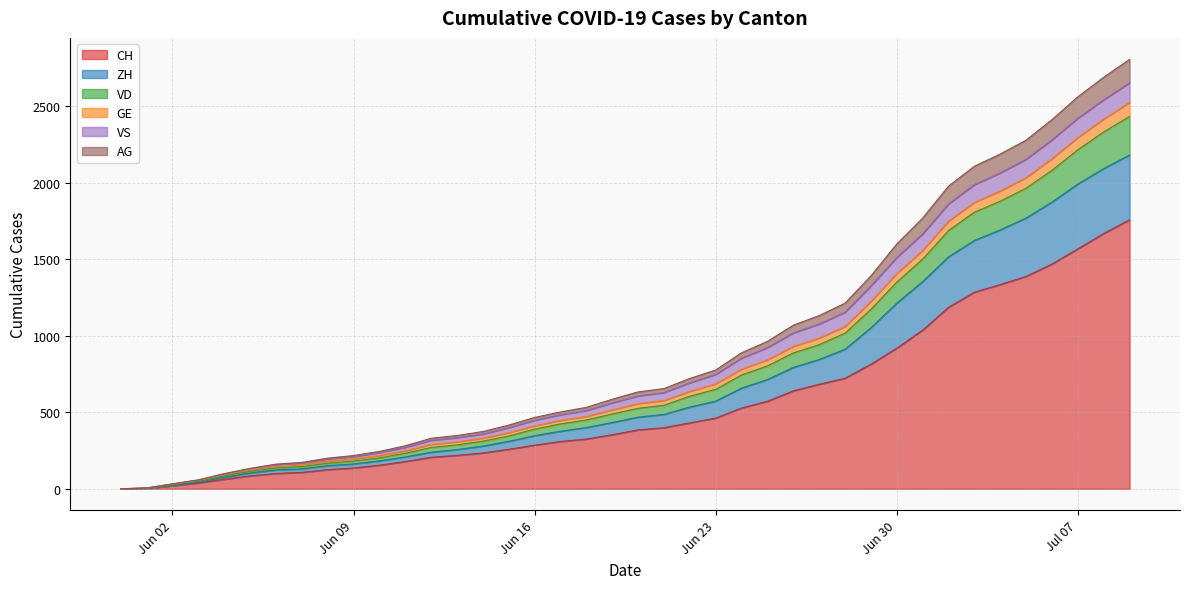

What are all the series names shown in the legend?

CH, ZH, VD, GE, VS, AG